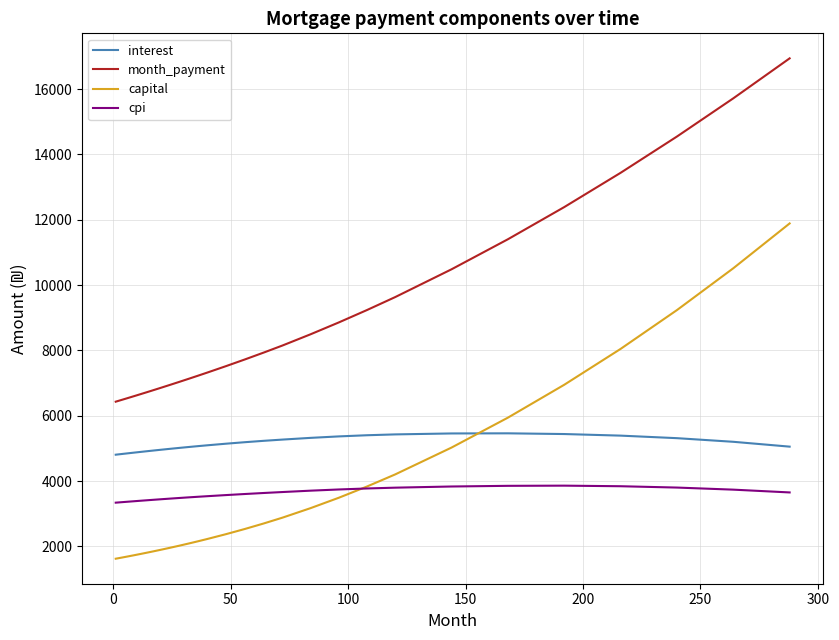

Which series has the widest spread of values?

month_payment